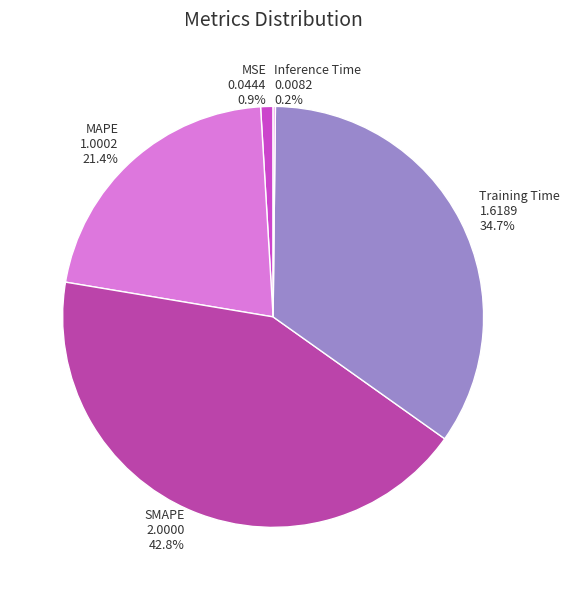

To the nearest percent, what is the average slice percentage?

20%